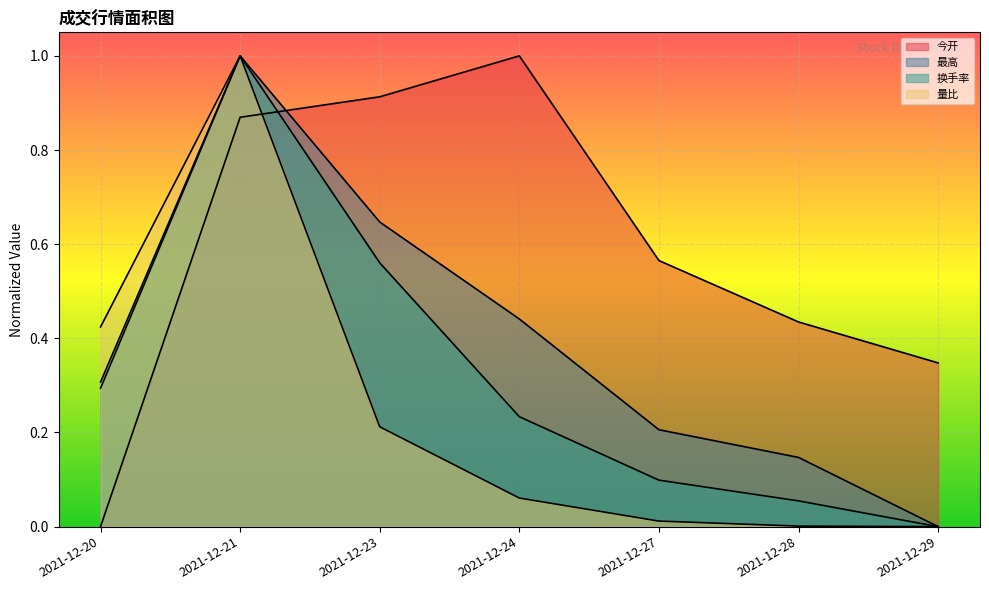

At which category is the sum across all series the highest?

2021-12-21